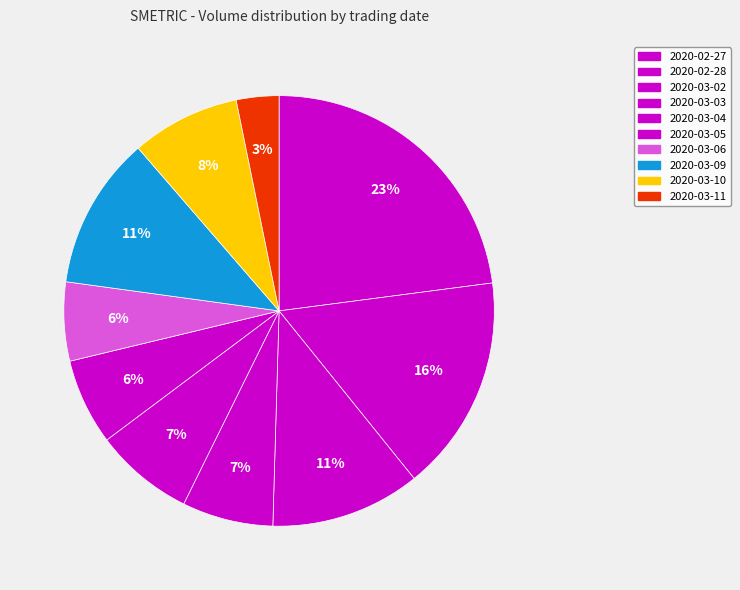

How many segments does this pie chart have?

10